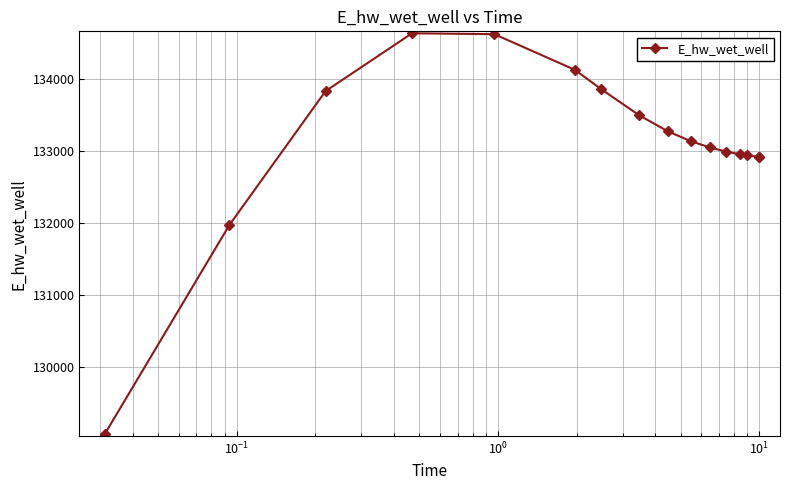

What is the minimum value shown in the chart?

129070.3